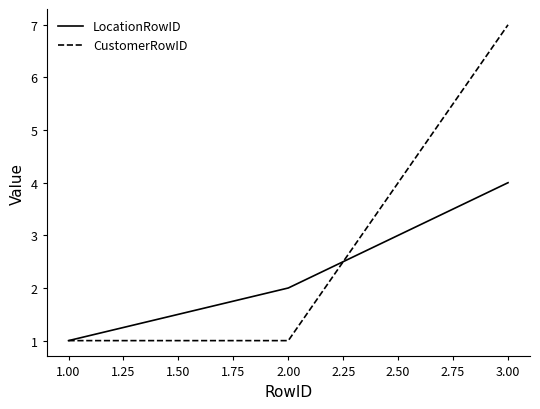

Between 1.00 and 3.00, which series saw the biggest shift?

CustomerRowID